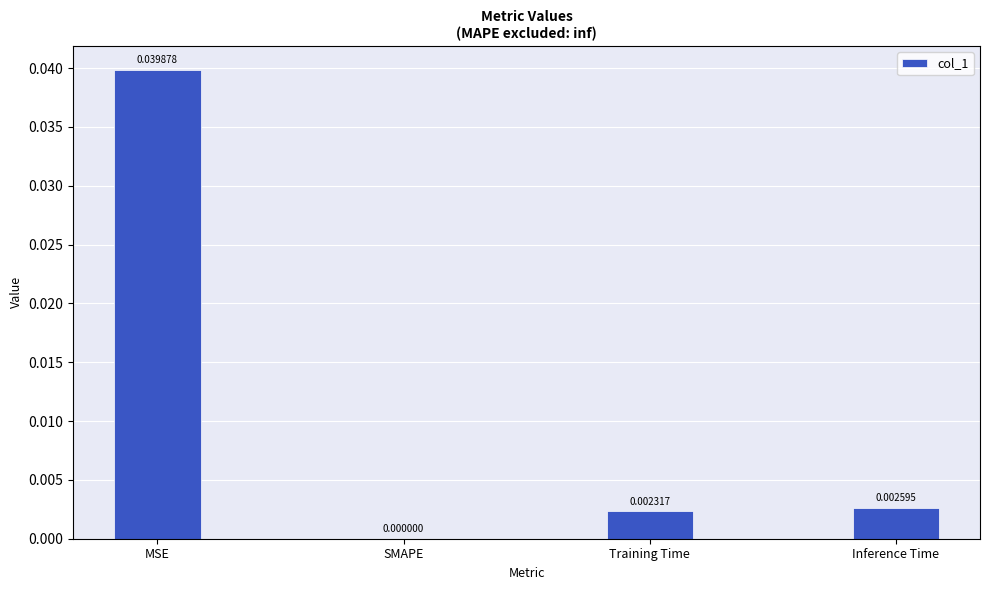

Which has a higher value, MSE or SMAPE?

MSE